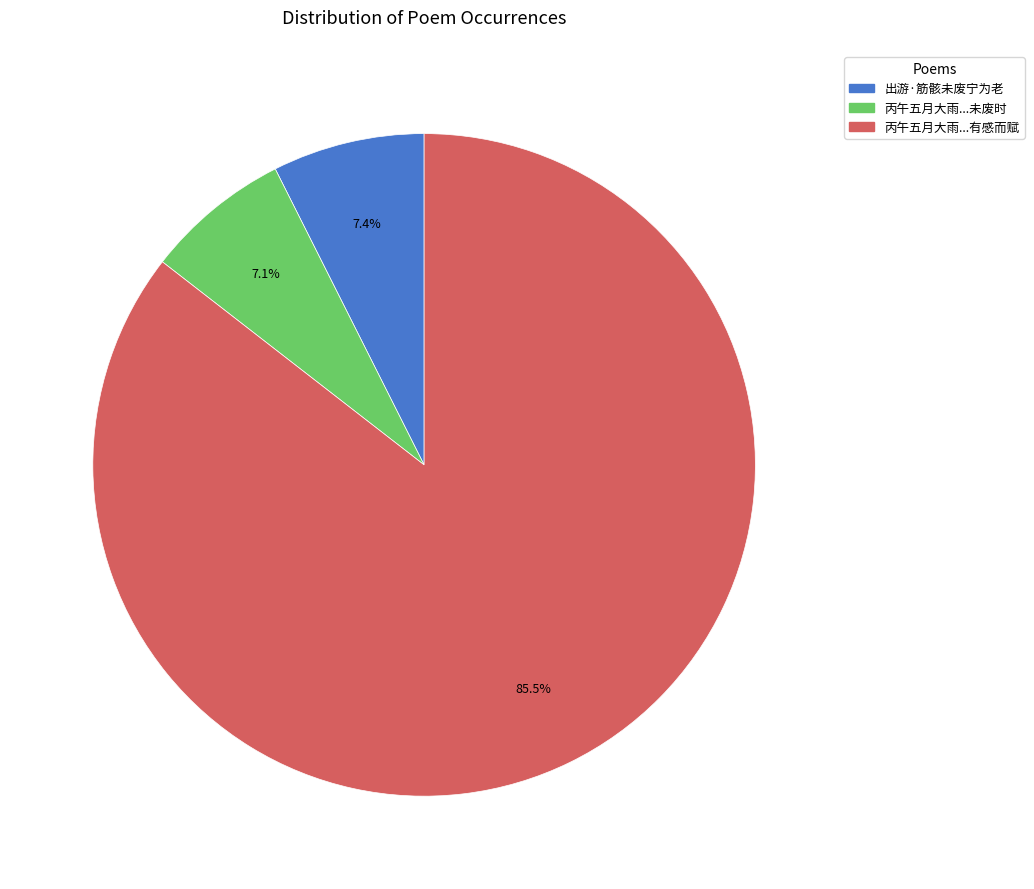

Does any single category account for the majority?

Yes